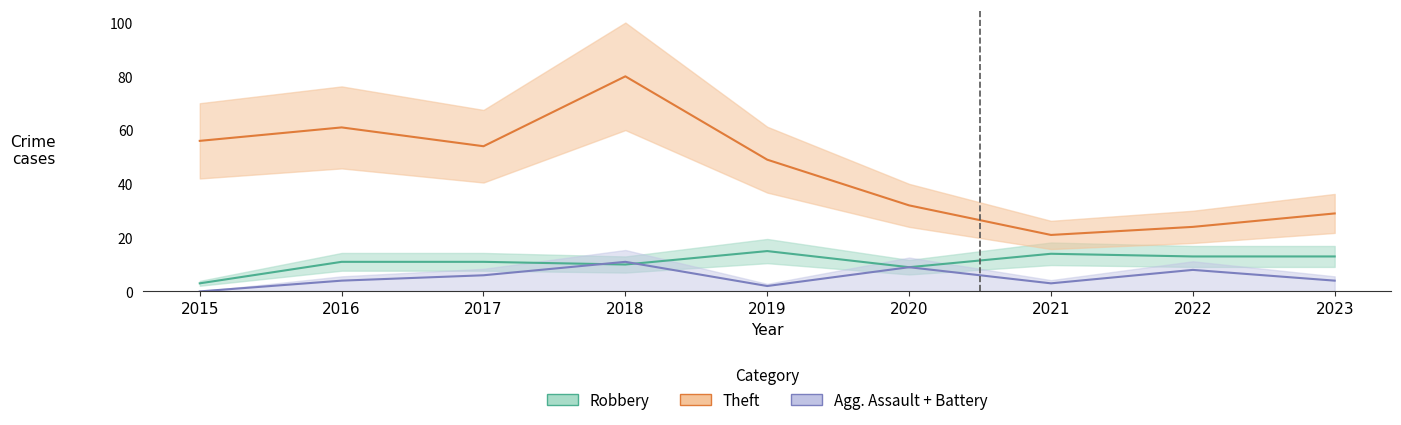

True or false: Total has more than 2 points higher than both neighbors.

True